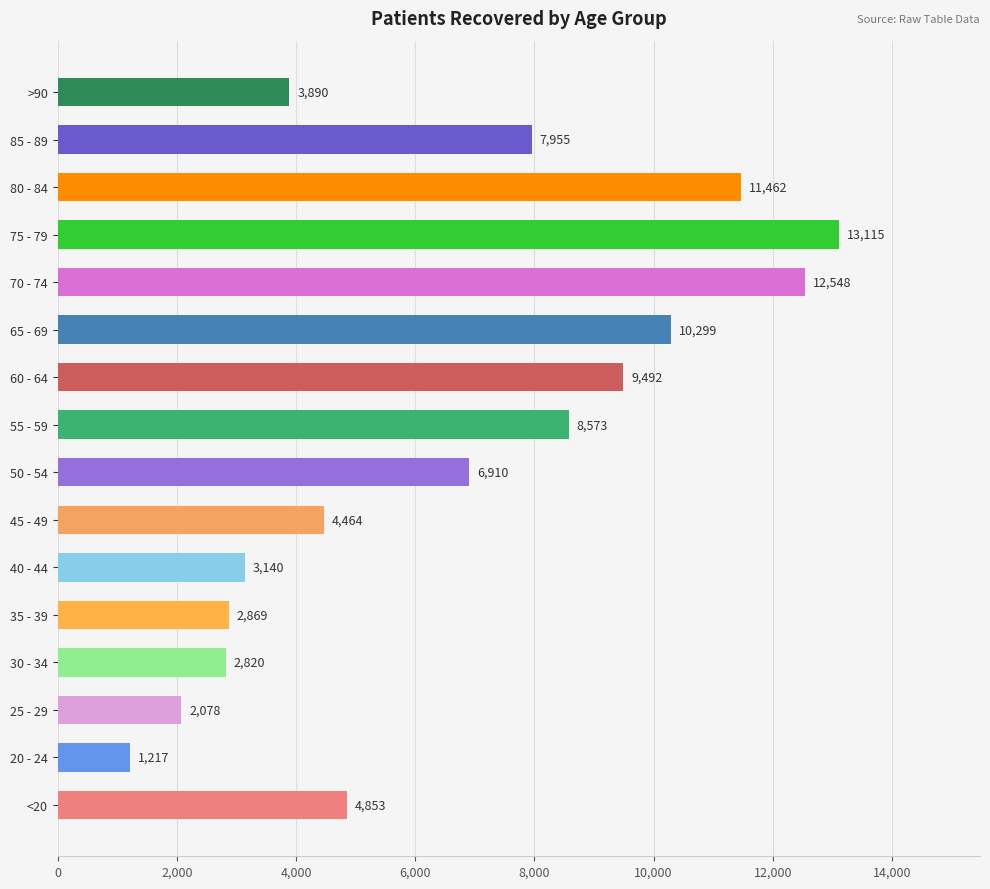

What is the difference between the maximum and second lowest values?

11037